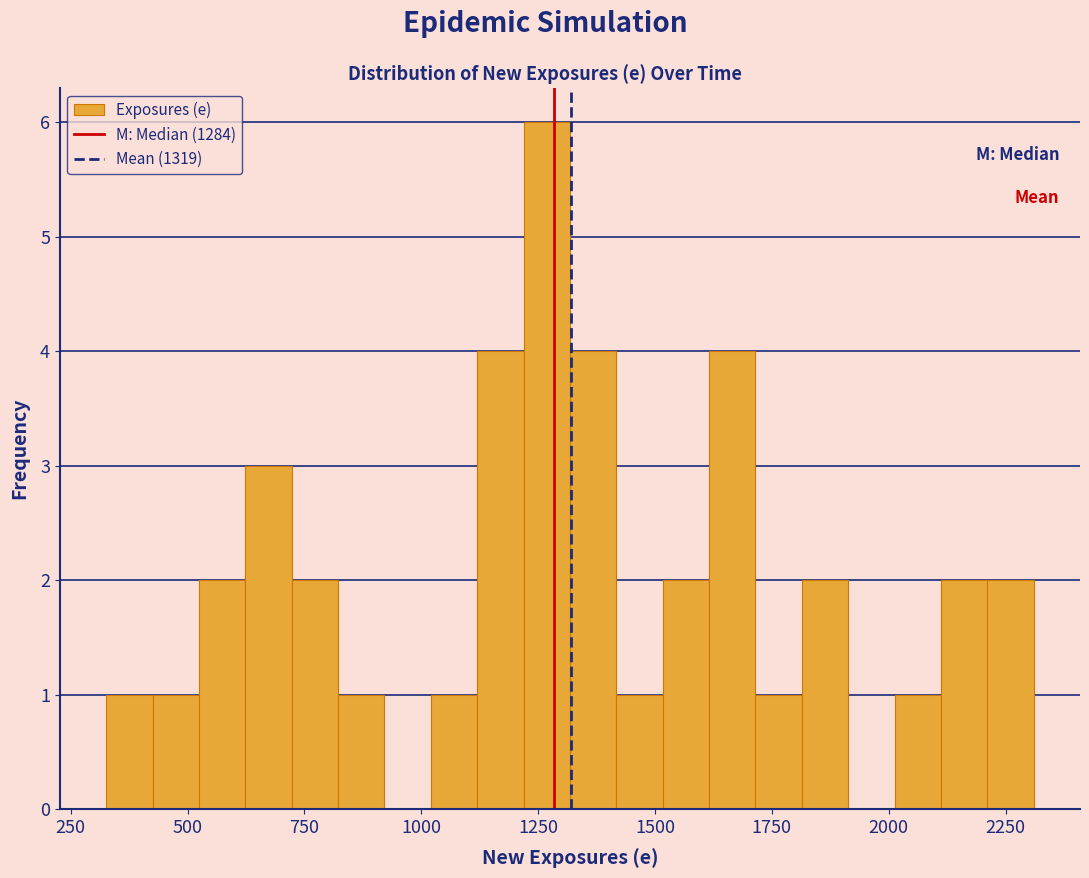

Read against the x-axis, roughly where is the centre of the tallest bar?

1250